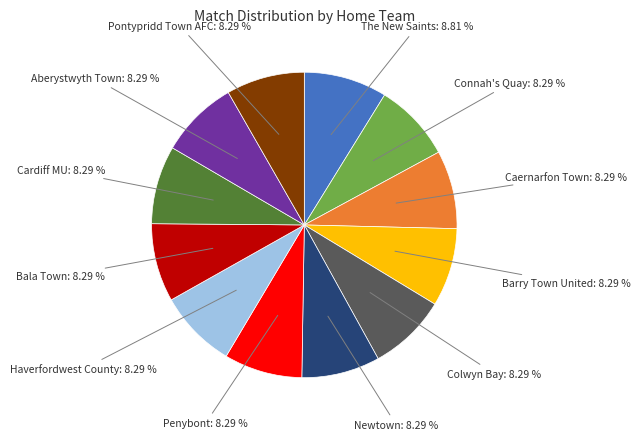

Does any single category account for the majority?

No